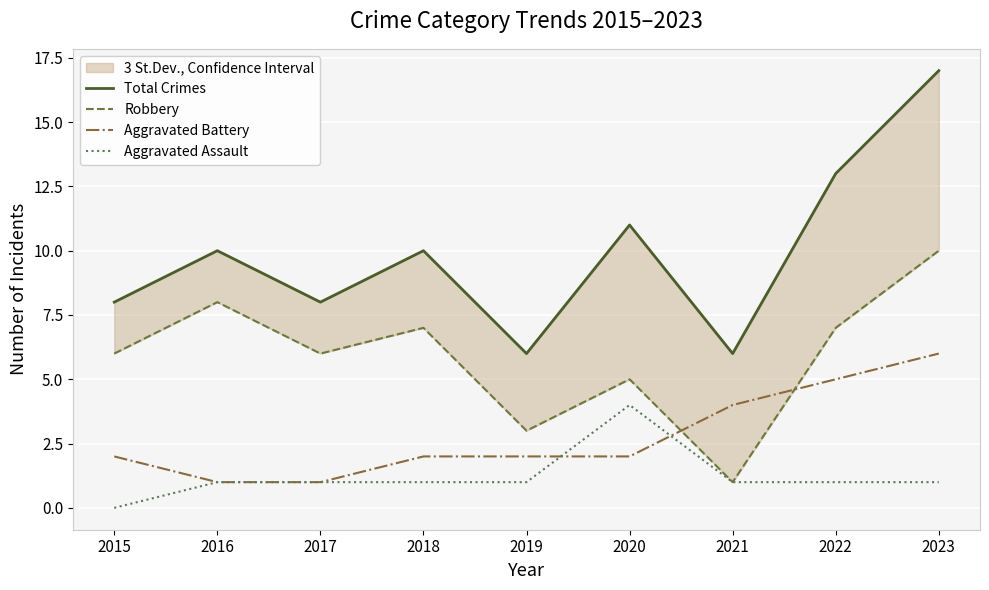

The Total Crimes series shows 6 at 2020. True or false?

False